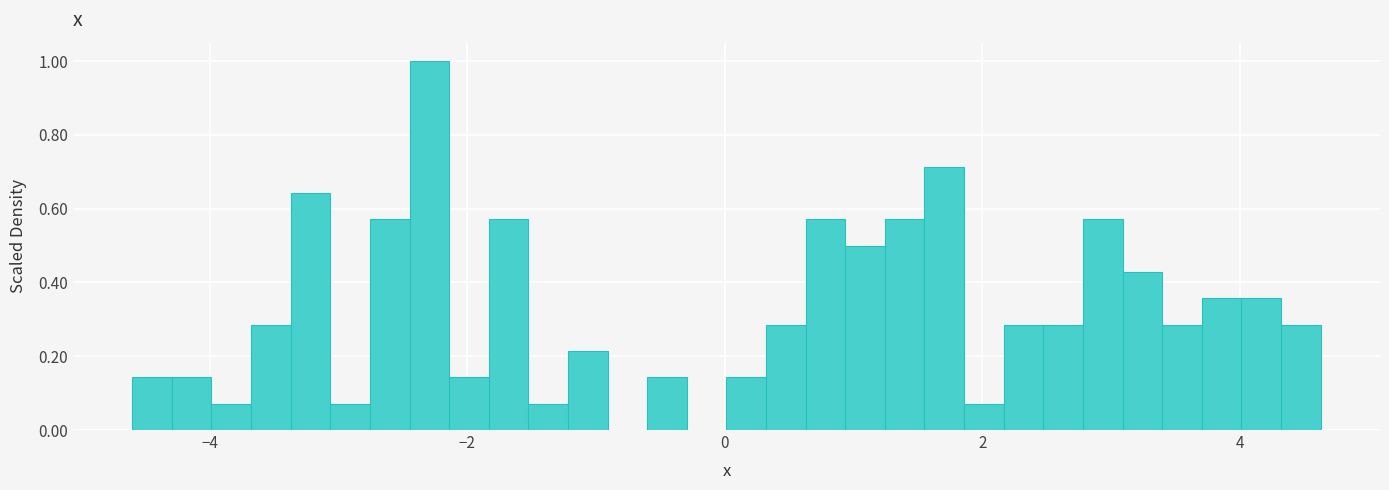

Read against the x-axis, roughly where is the centre of the tallest bar?

-2.2